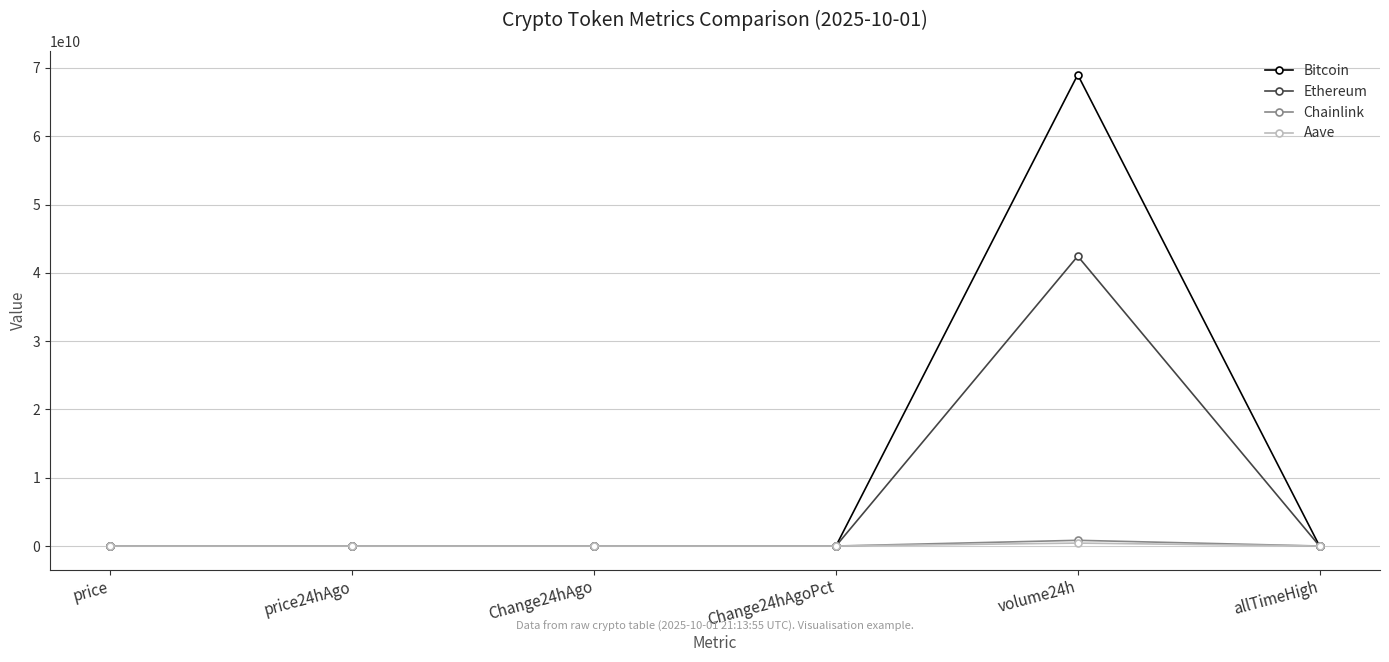

Does the chart display data point markers on the line(s)?

Yes